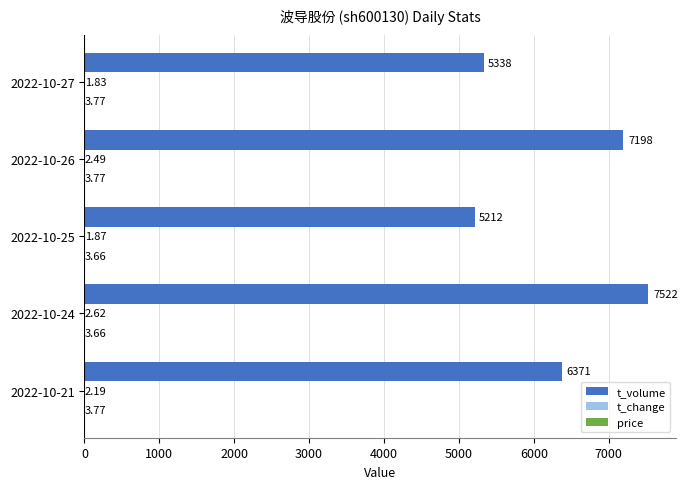

Count the number of data series in this chart.

3